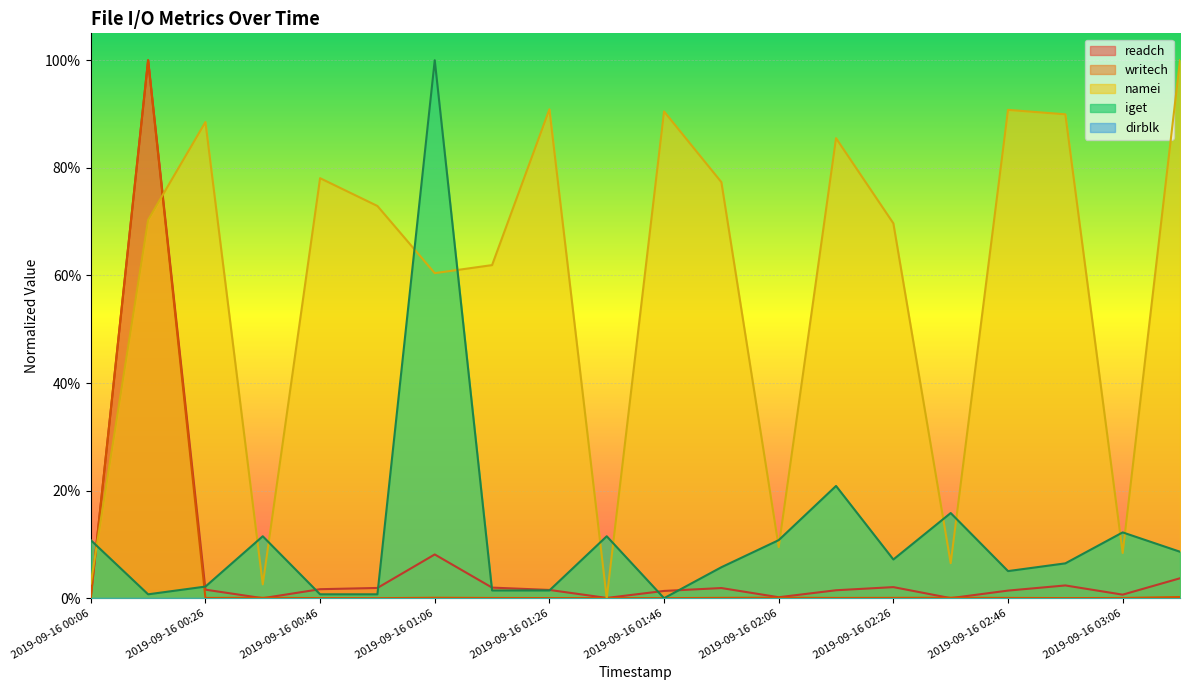

True or false: namei has more than 1 interior local peaks.

True